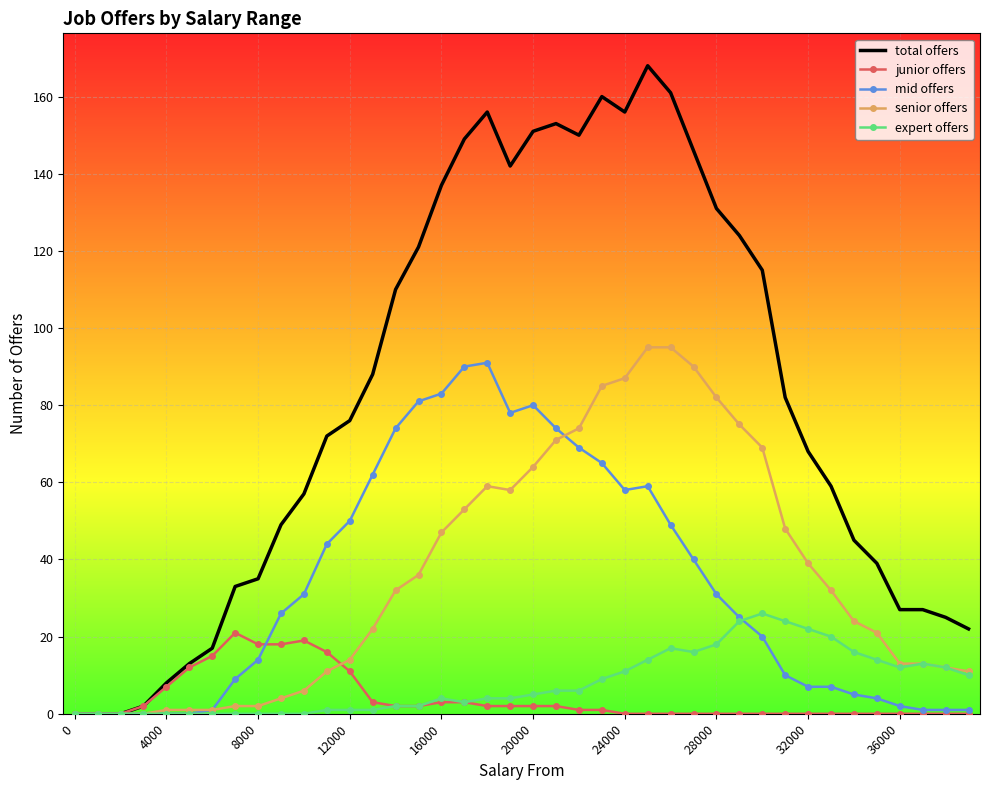

What is the difference between the maximum and minimum values in the senior offers series?

95